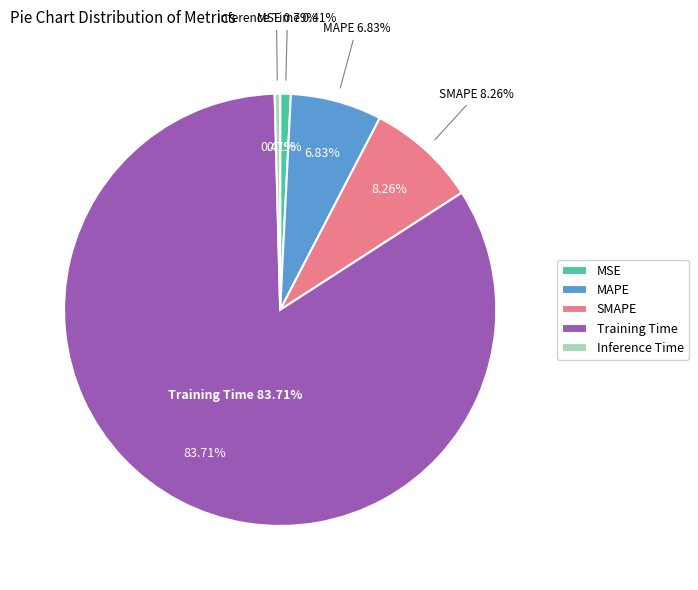

Rank the categories by value from highest to lowest.

Training Time, SMAPE, MAPE, MSE, Inference Time